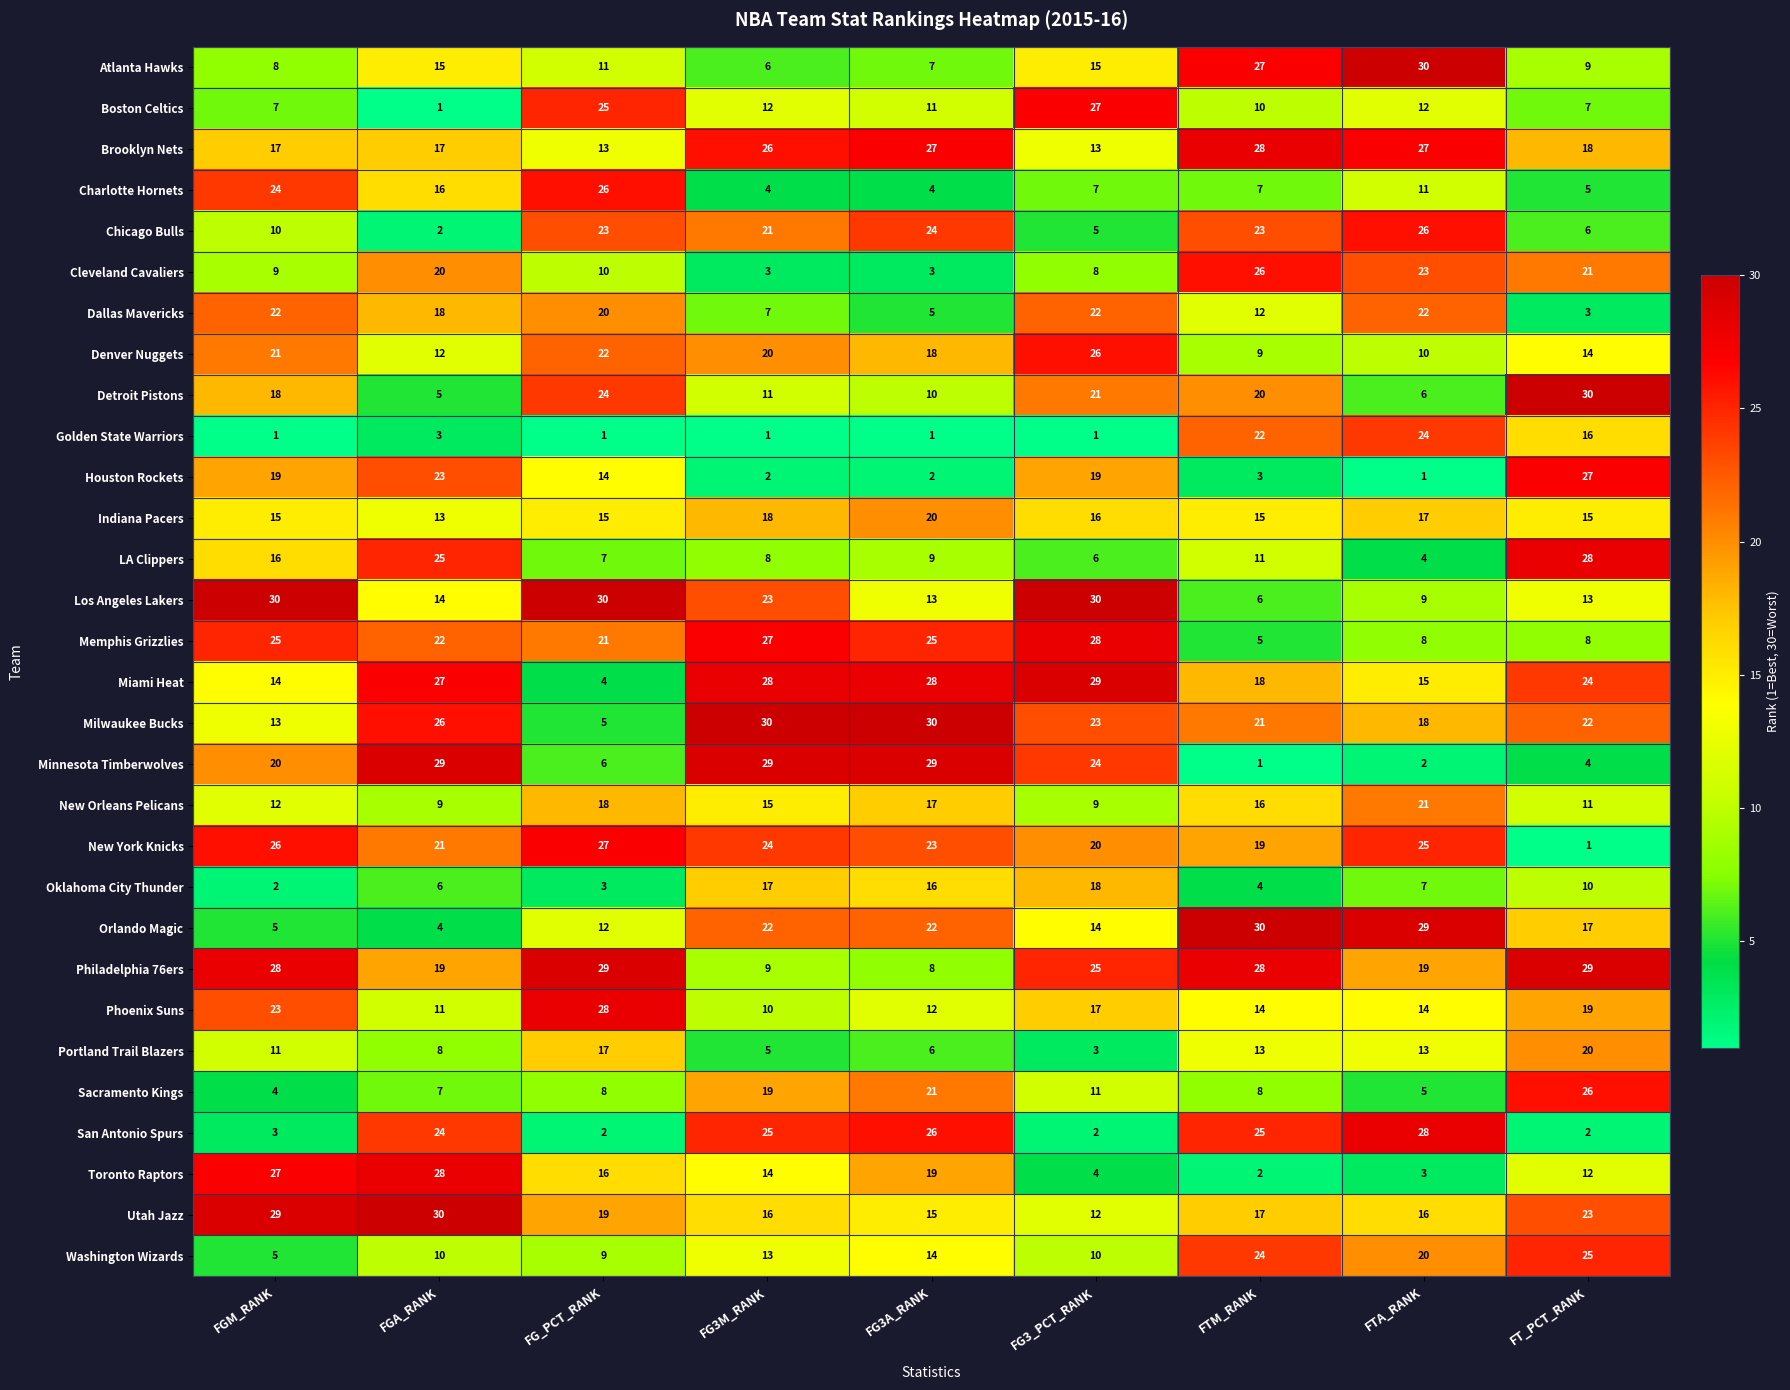

True or false: Atlanta Hawks has a value of 4 at FT_PCT_RANK.

False